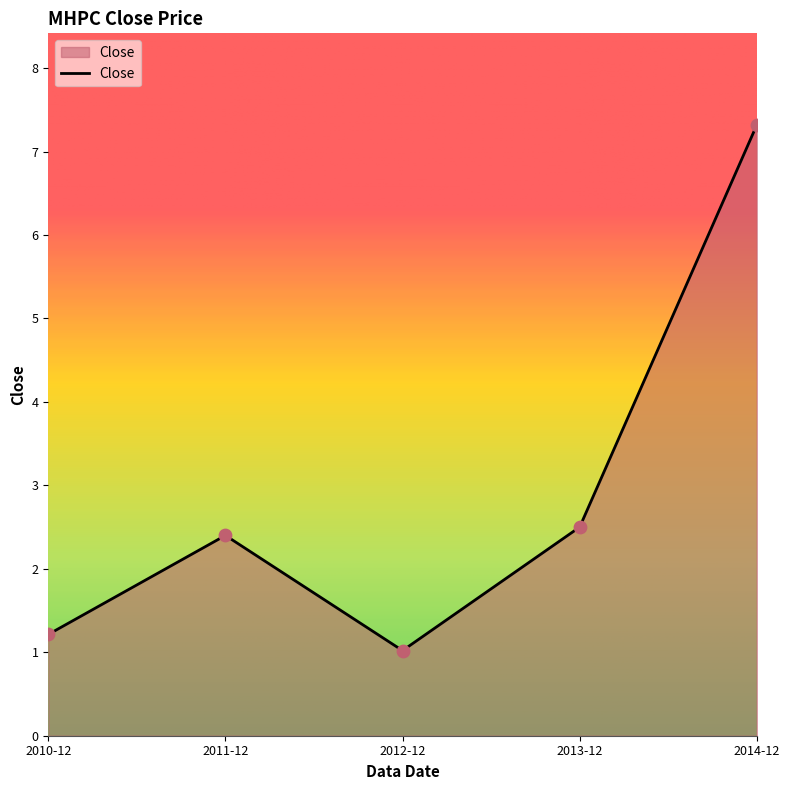

What is the change in value from 2011-12 to 2013-12?

+0.1